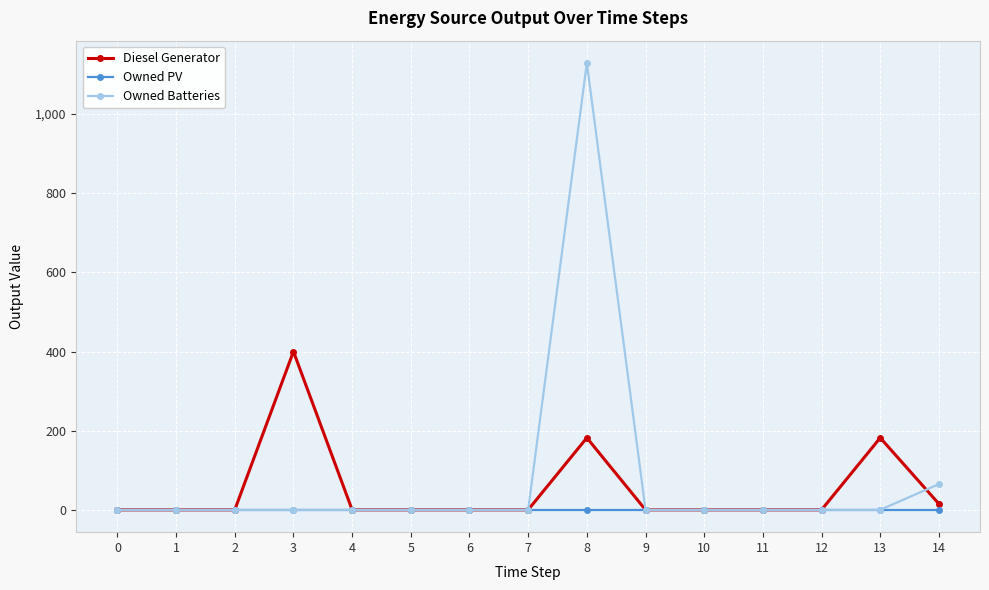

At which category is the sum across all series the highest?

8